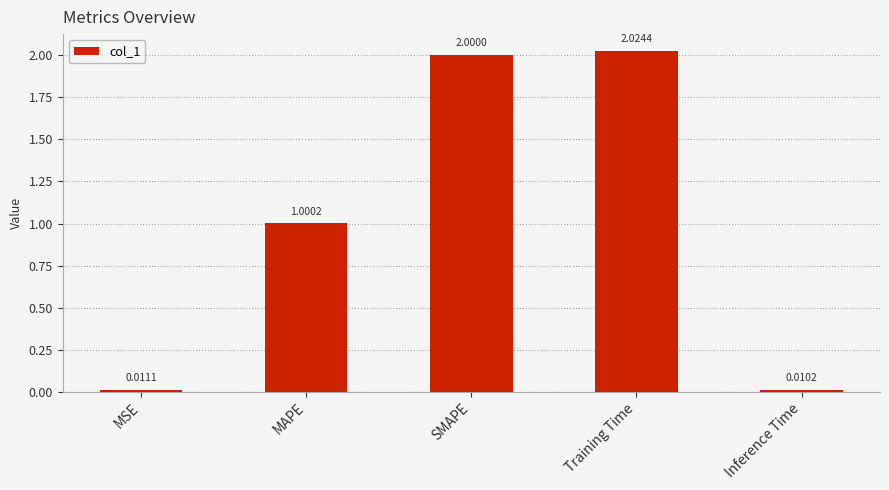

At which category does the chart reach its minimum across all series?

Inference Time